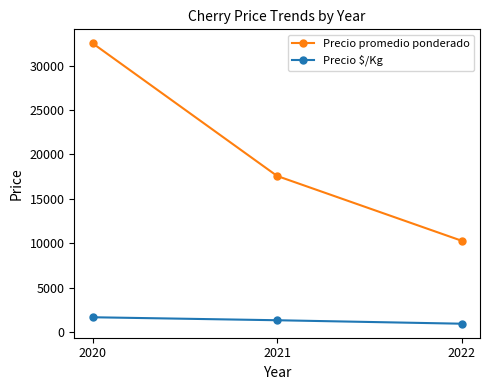

Which category has the lowest value across all series?

2022